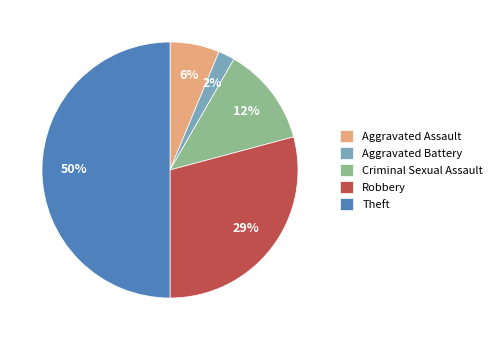

To the nearest percent, what percentage of the pie is Robbery?

29%